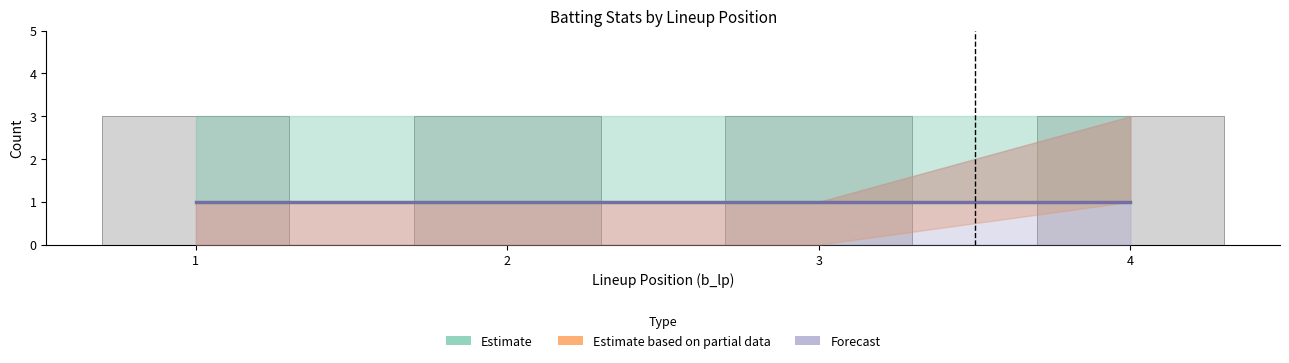

Rank the categories by b_h (Estimate) value from lowest to highest.

1, 2, 3, 4